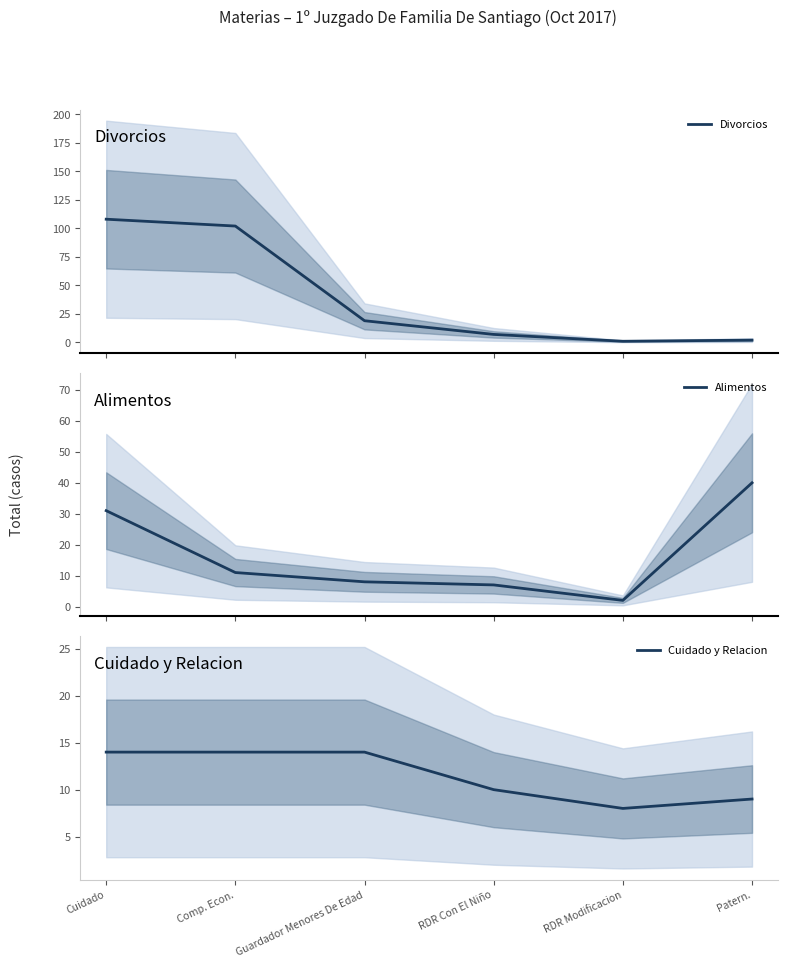

What is the value of the Cuidado y Relacion point at the 3rd from the left?

14